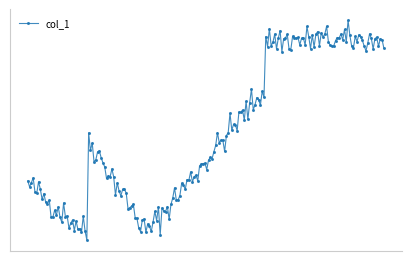

Count the number of data series in this chart.

1